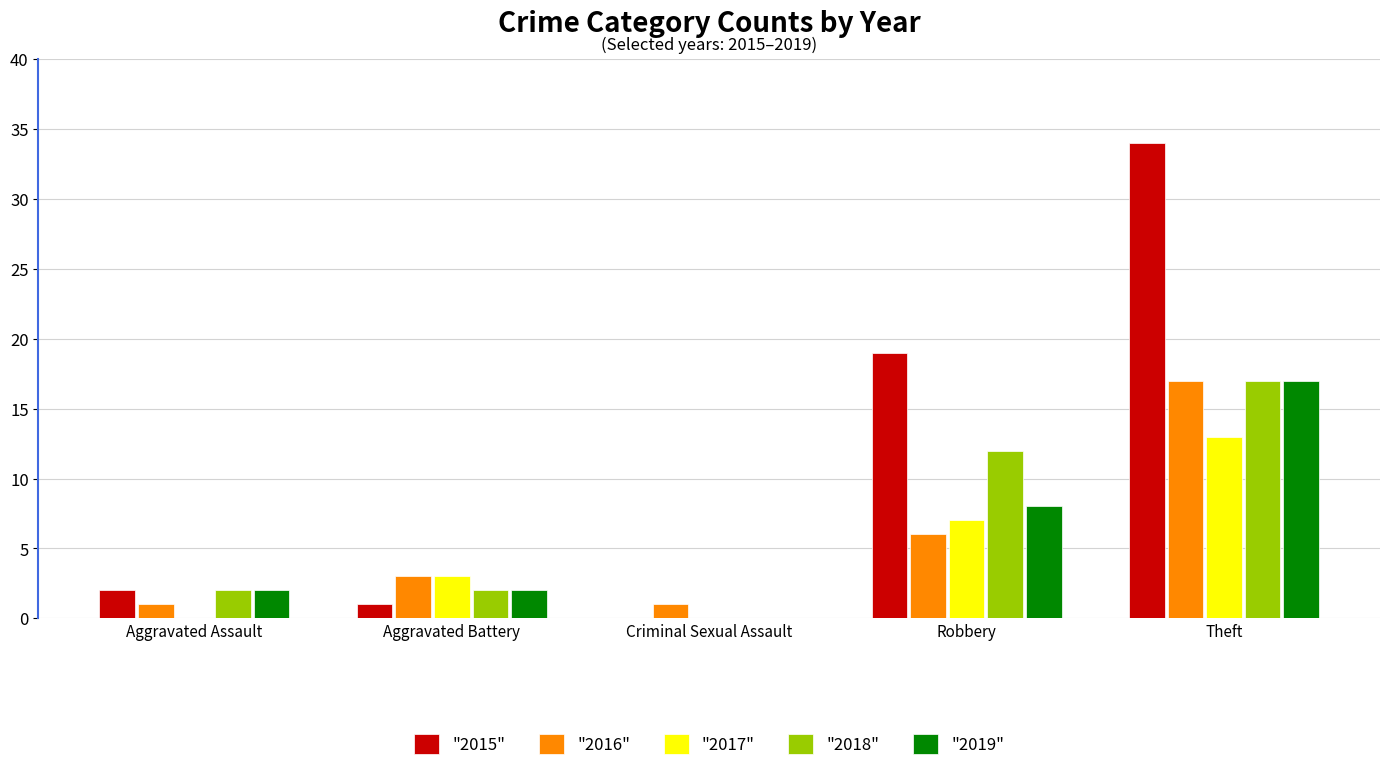

What is the sum of all "2015" values?

56